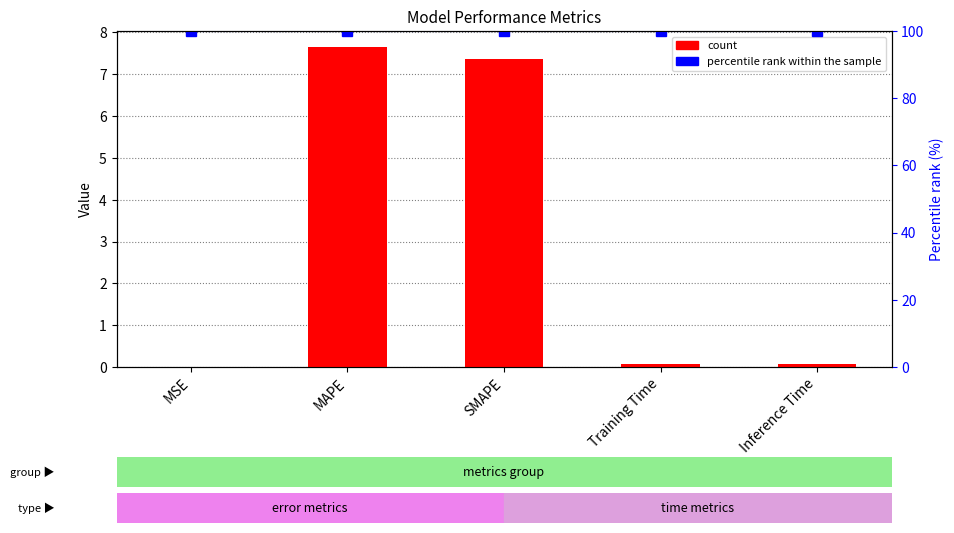

The value of col_1 at MAPE is 5.2. True or false?

False